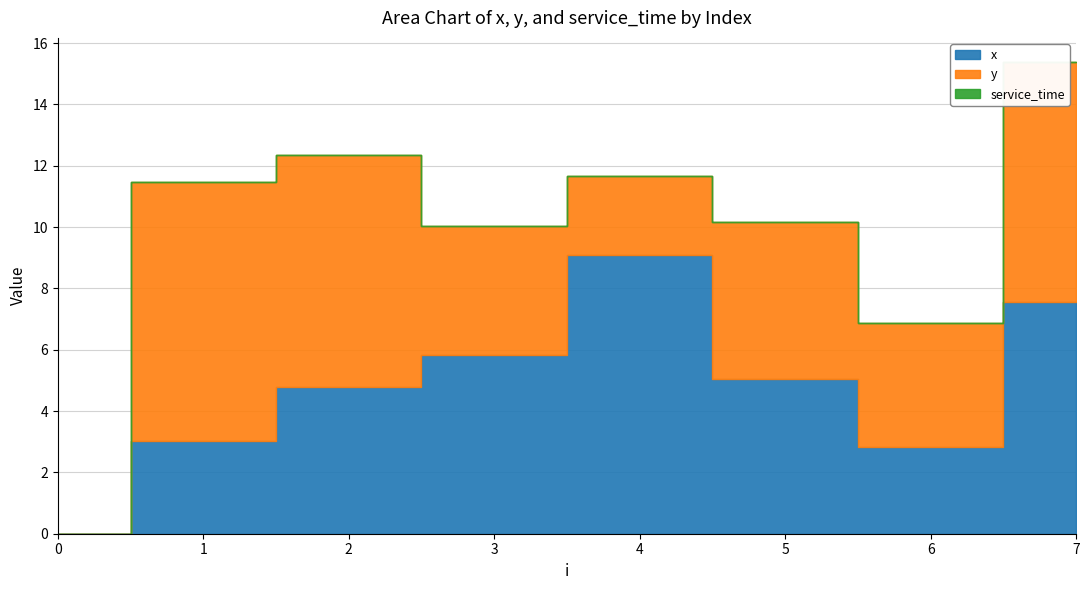

True or false: x has a value of 5.4 at 1.

False